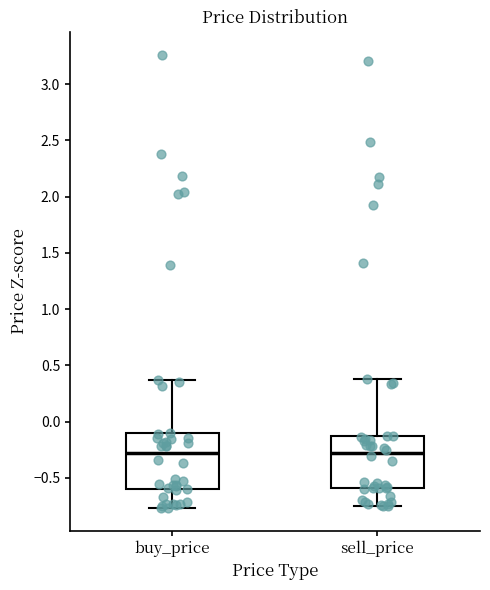

Reading left to right, transcribe this box plot: for each box, give where its median line is, the range the box spans, and where its two whiskers end, as read against the y-axis. The values are not printed on the chart, so give them approximately, as read against the axis.

buy_price: median -0.30, box -0.60 to -0.10, whiskers -0.75 to 0.35
sell_price: median -0.30, box -0.60 to -0.15, whiskers -0.75 to 0.40